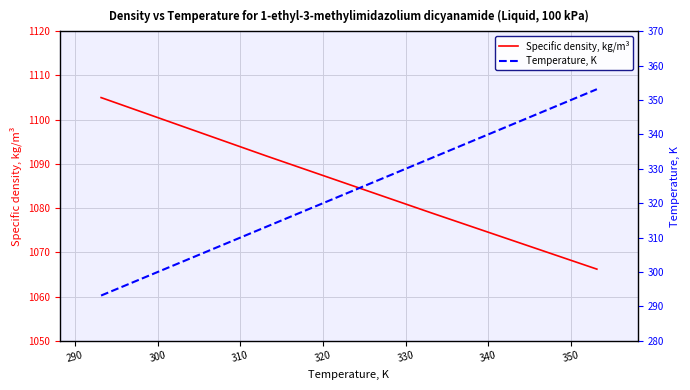

Is this an area chart (filled region under the line)?

No